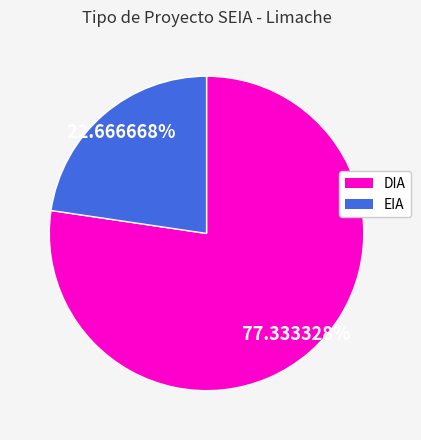

What percentage is the DIA slice, to the nearest percent?

77%